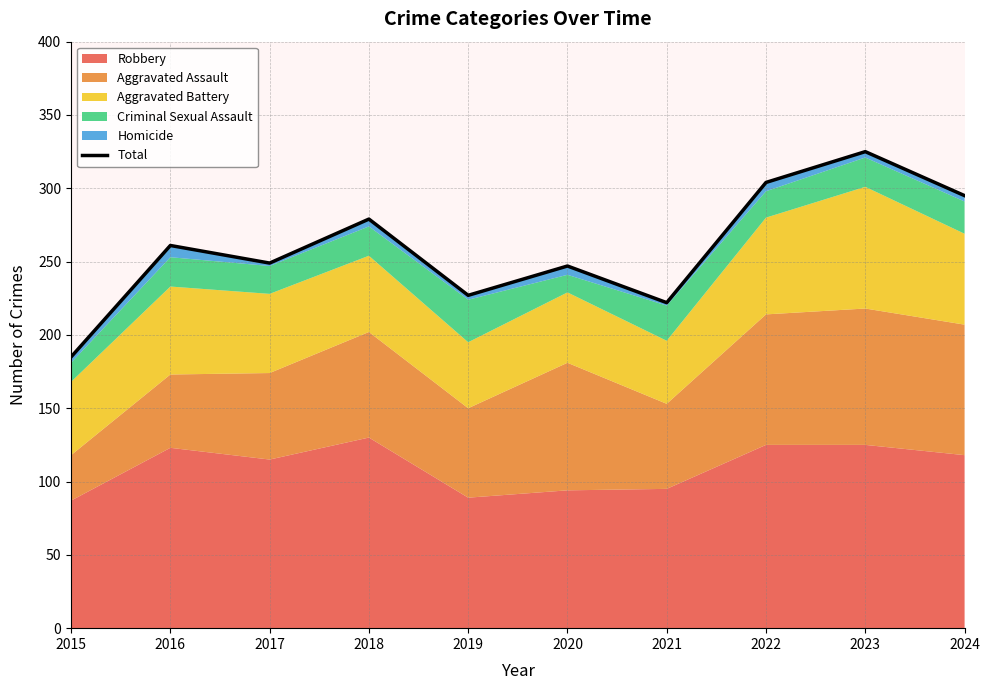

What is the smallest value displayed?

185